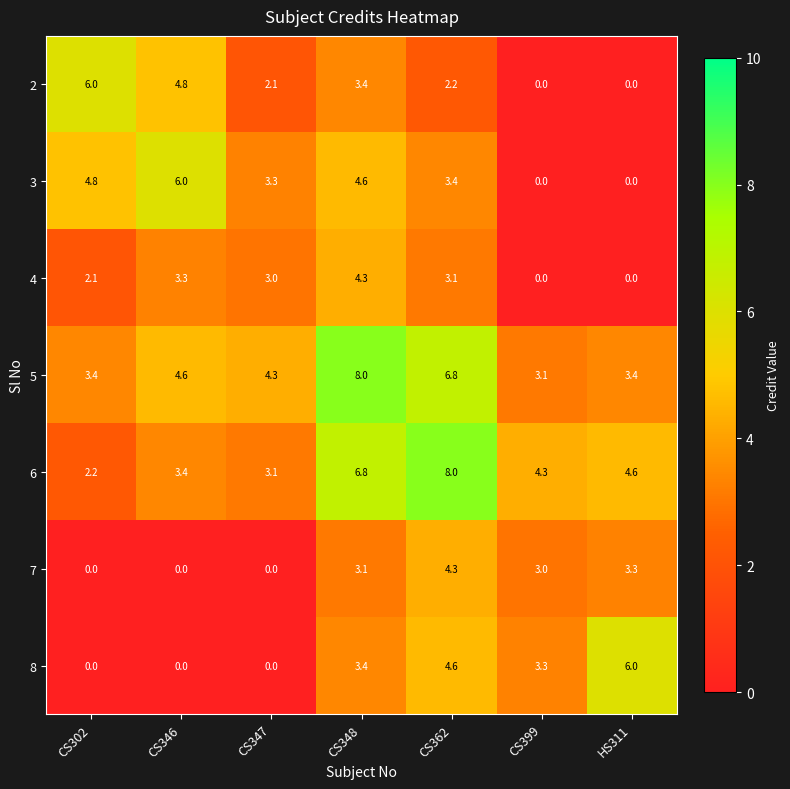

Count the number of categories in the chart.

7